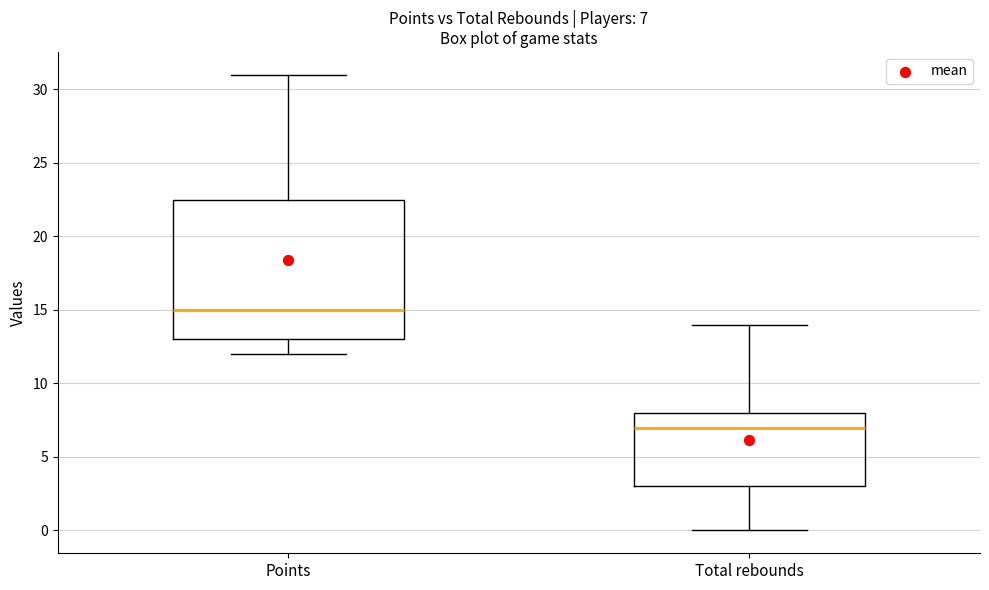

Which box has the highest median line?

Points